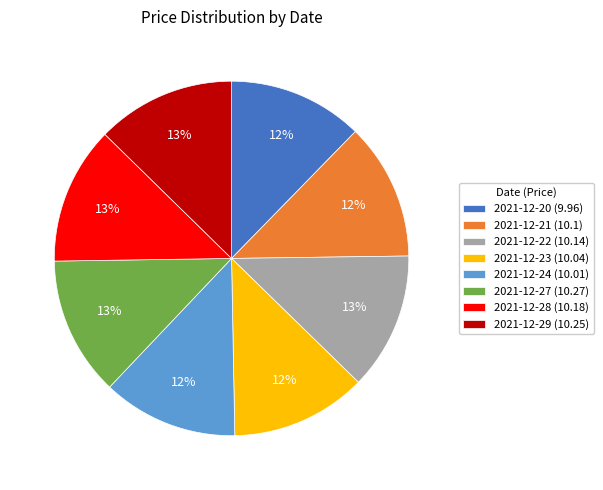

How many slices are in this pie chart?

8